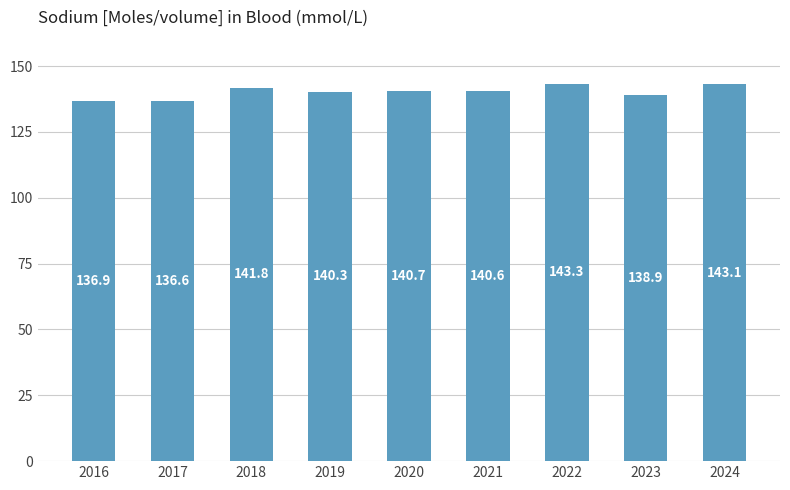

Rank the categories by value from lowest to highest.

2017, 2016, 2023, 2019, 2021, 2020, 2018, 2024, 2022